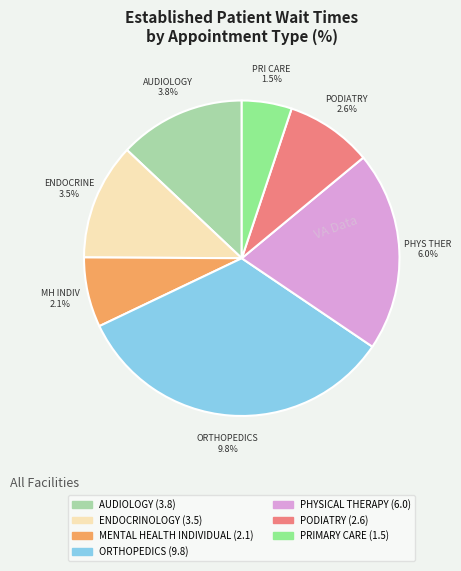

To the nearest percent, what percentage of the pie is MENTAL HEALTH INDIVIDUAL?

7%